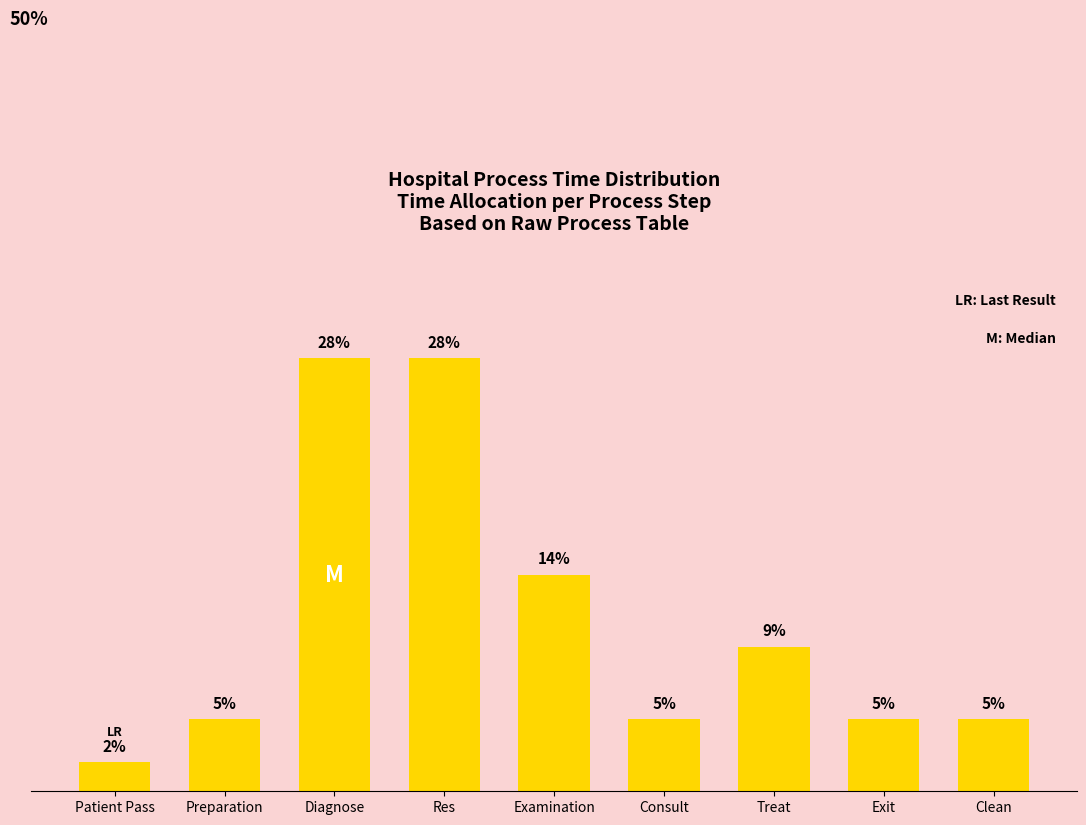

Are the bars horizontal?

No